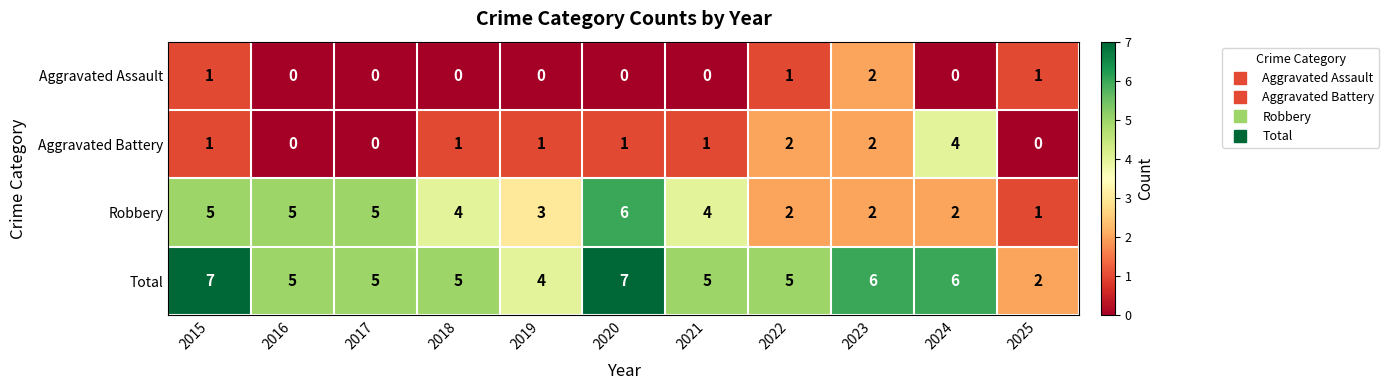

List the series in order of their overall mean, highest first.

Total, Robbery, Aggravated Battery, Aggravated Assault